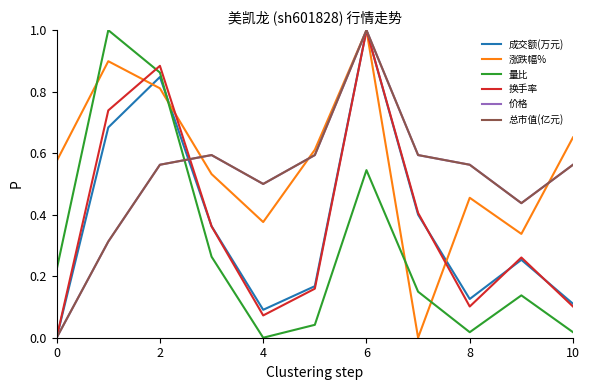

At how many categories does at least one series exceed 0?

11